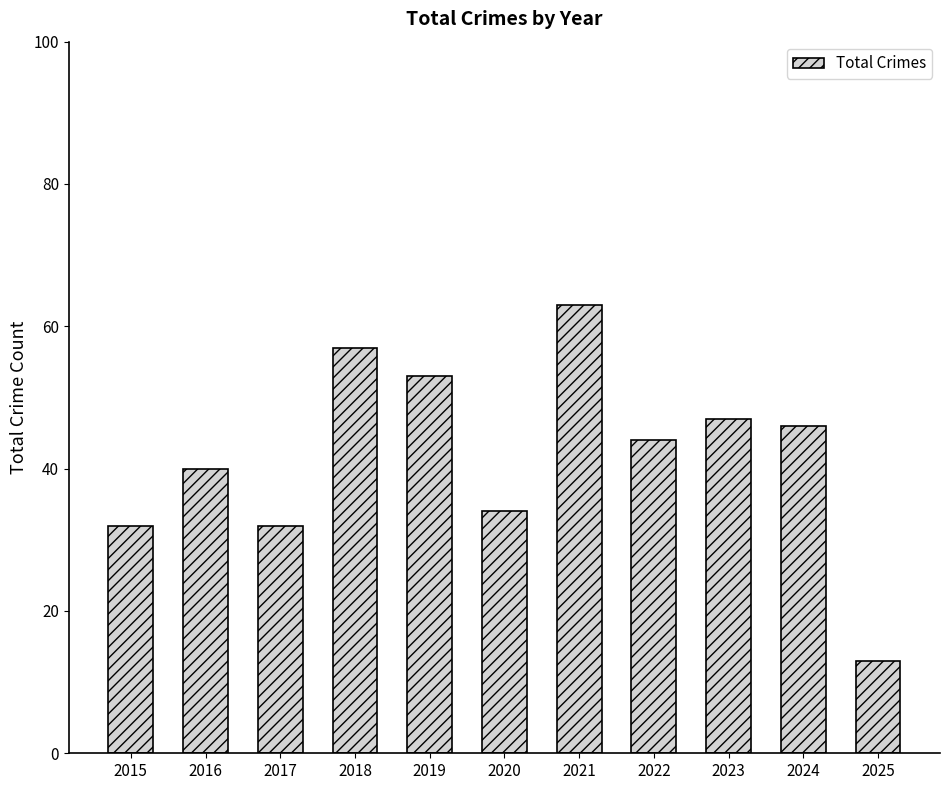

What is the difference between the values at 2022 and 2021?

19